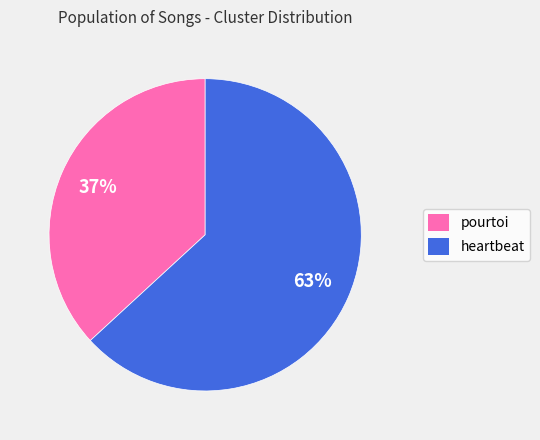

Do heartbeat and pourtoi together represent more than half of the pie?

Yes